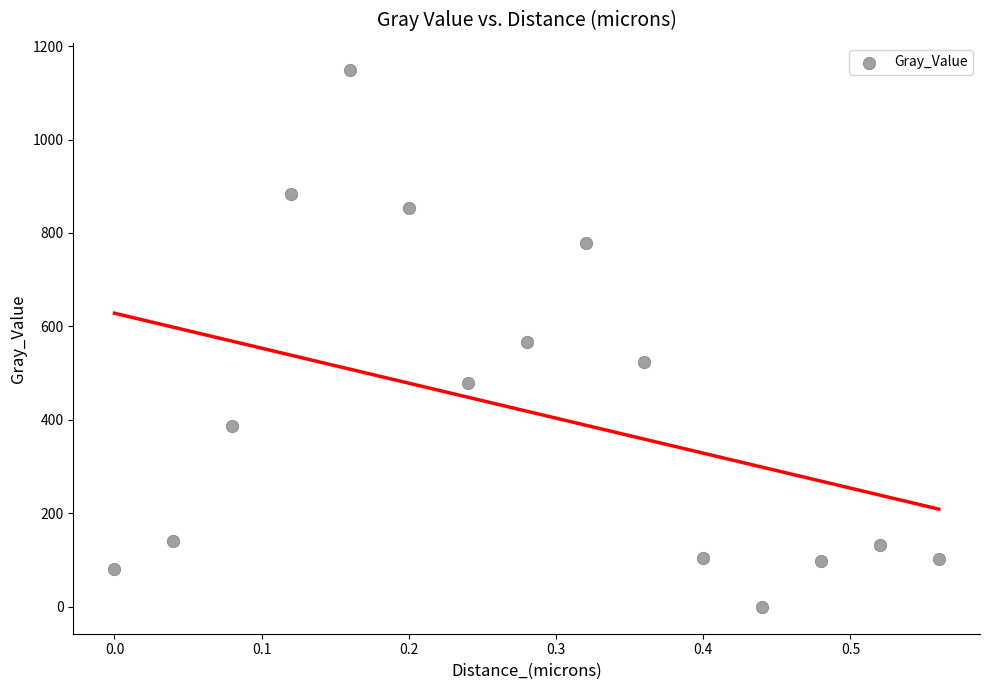

What is the range of X values (max minus min)?

0.6